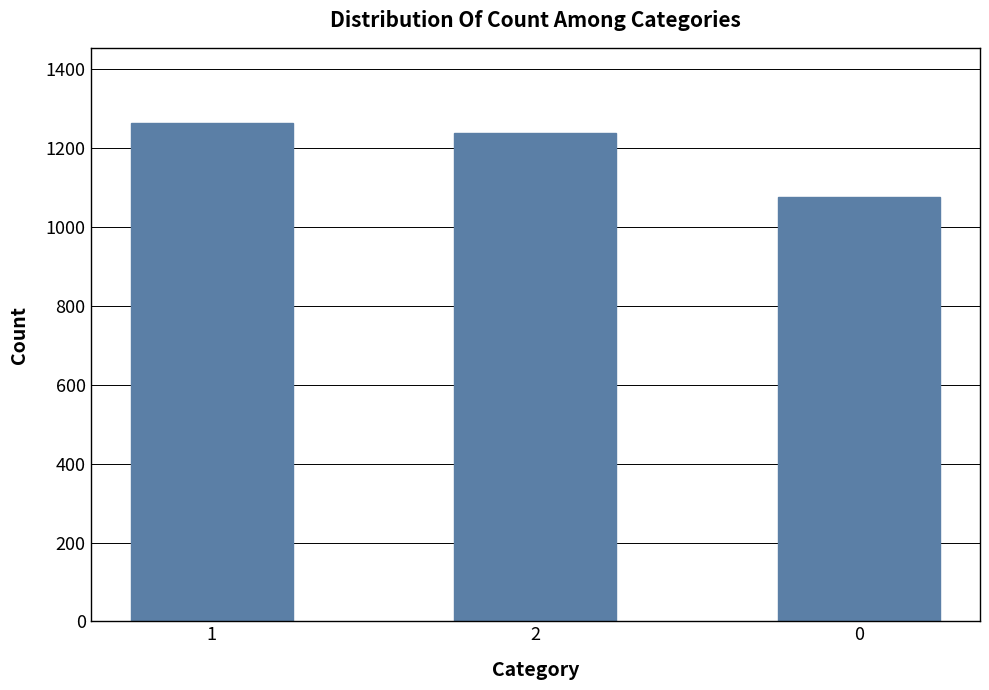

Does the chart contain stacked bars?

No